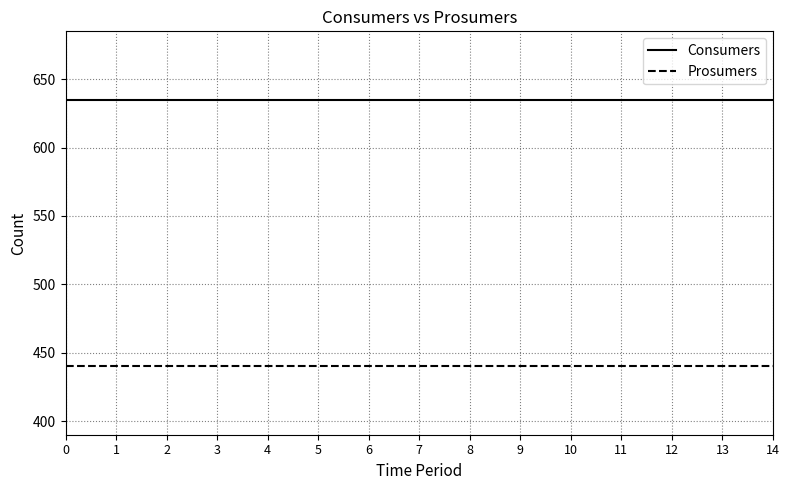

What is the minimum value shown in the chart?

440